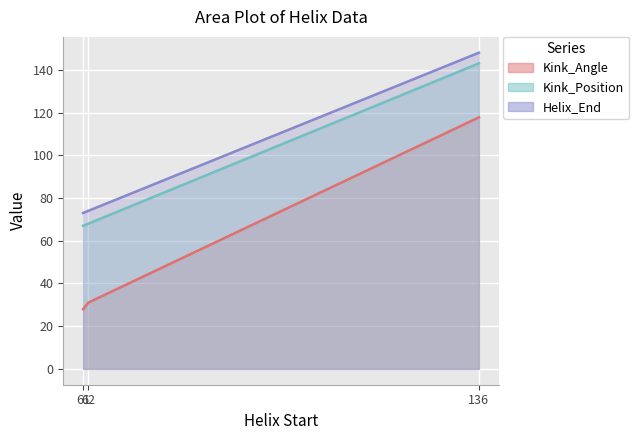

True or false: Kink_Angle and Helix_End intersect in this chart.

False